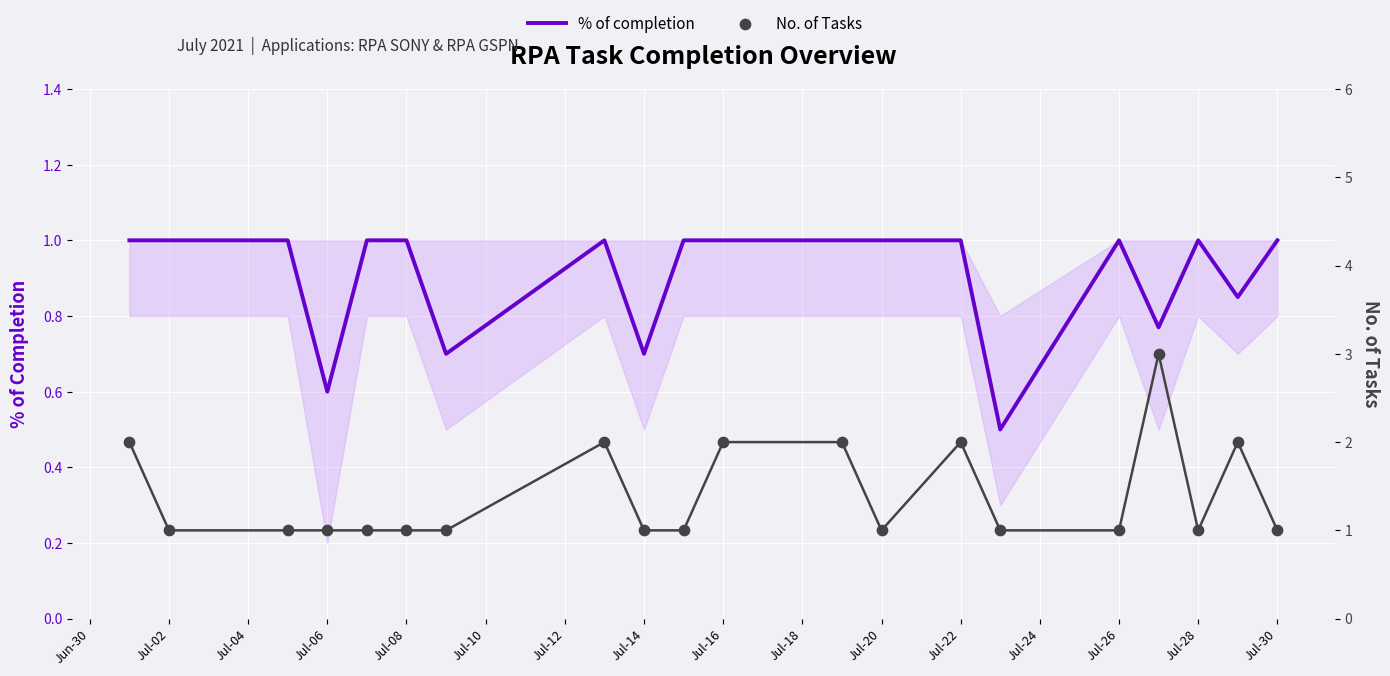

At how many categories does at least one series exceed 2?

1